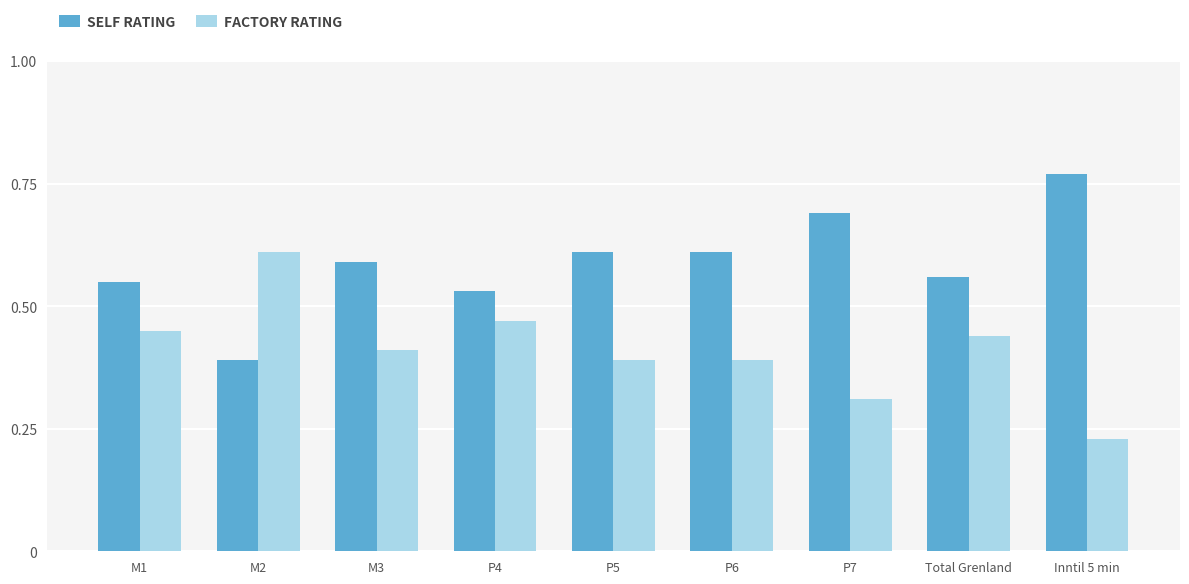

At which label is FACTORY RATING closest to 0?

Inntil 5 min